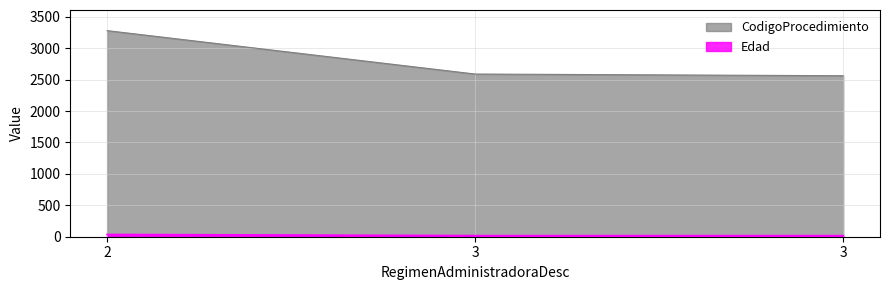

True or false: CodigoProcedimiento has a value of 2589 at 3.

True